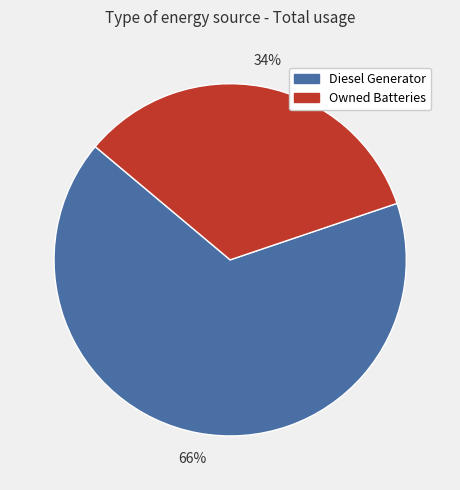

Which slice is the smallest?

Owned Batteries